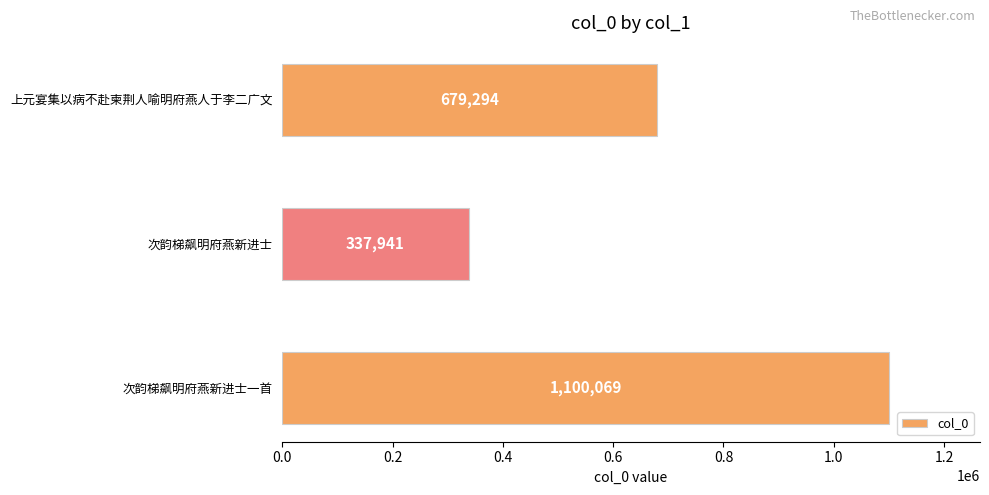

What is the sum of all values?

2117304